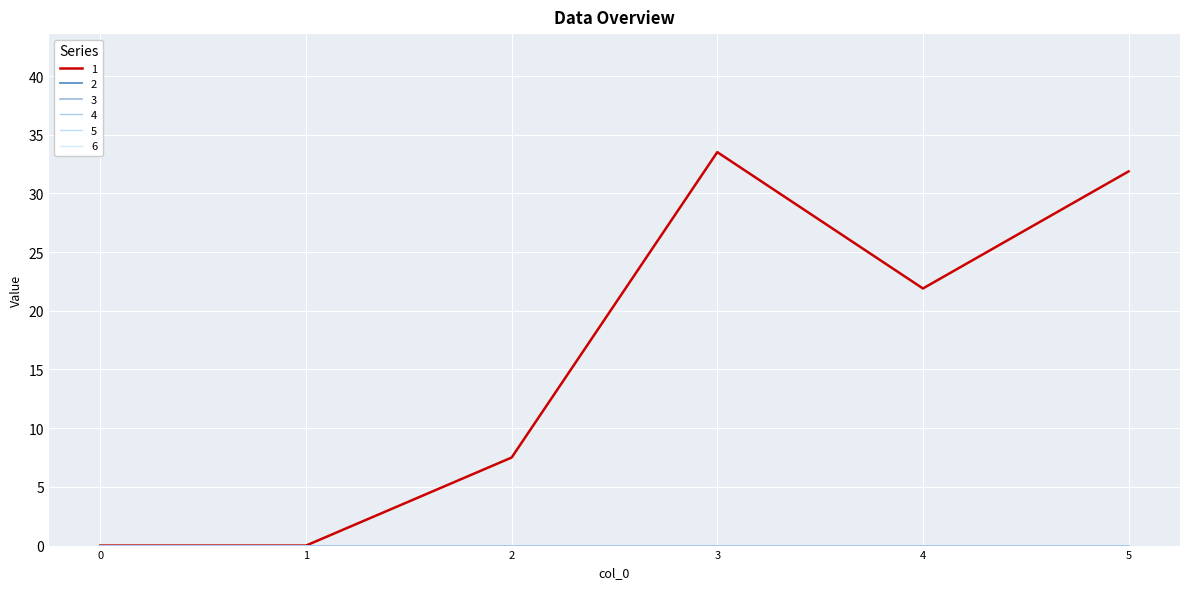

True or false: 2 and 6 cross at least once.

False